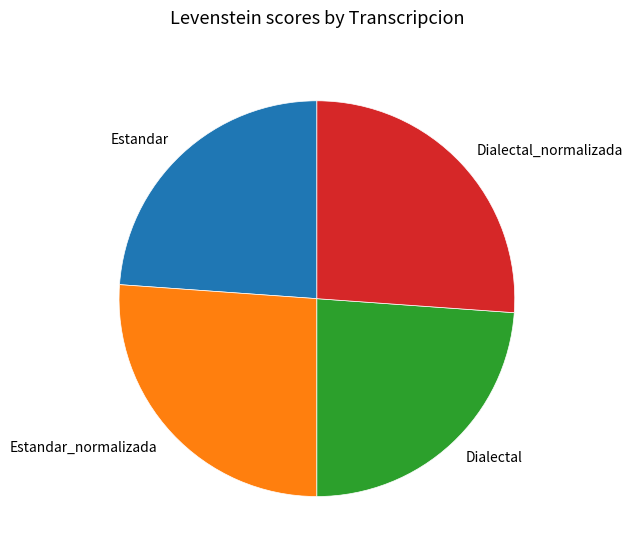

Does any single category account for the majority?

No